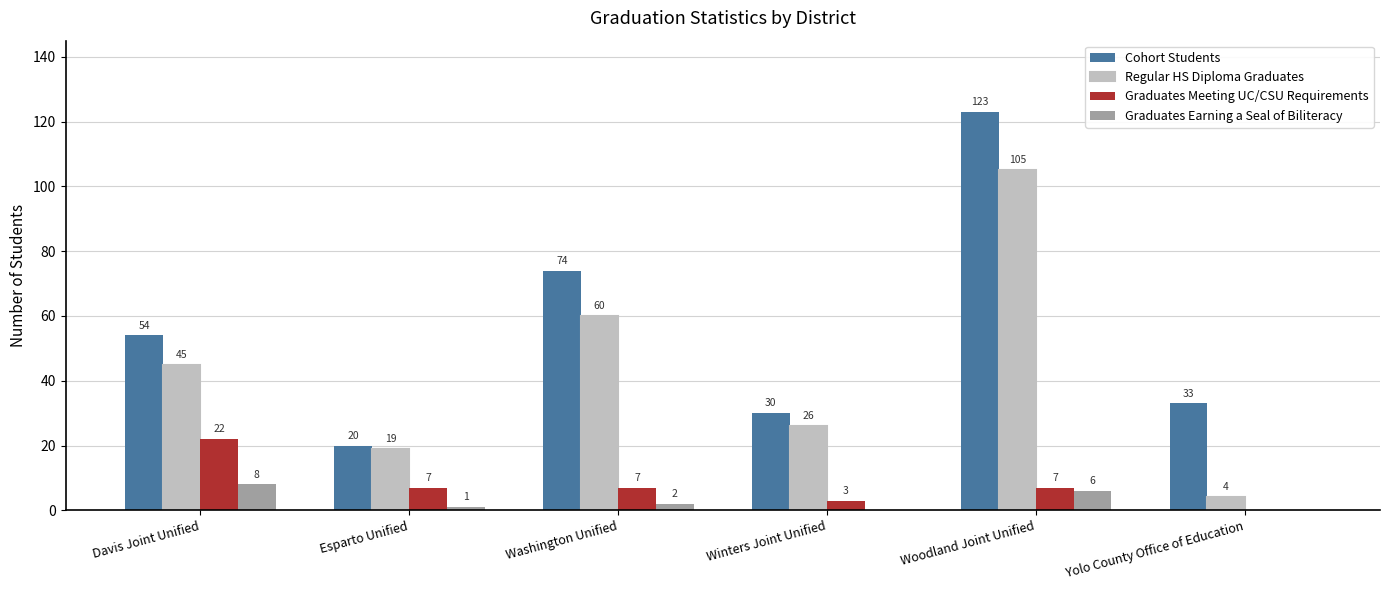

What is the approximate value of Graduates Earning a Seal of Biliteracy at Washington Unified?

2